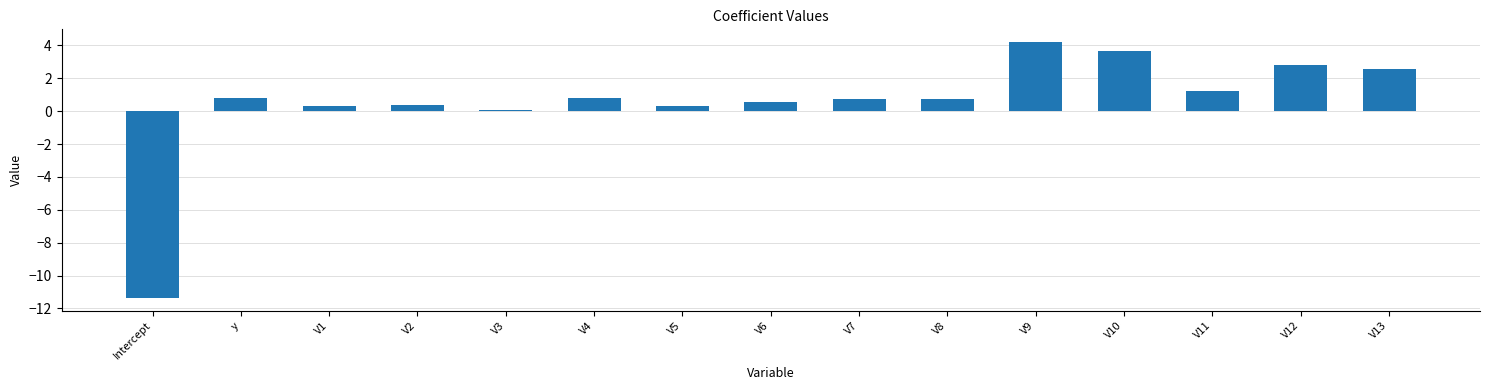

What is the sum of all values?

7.8